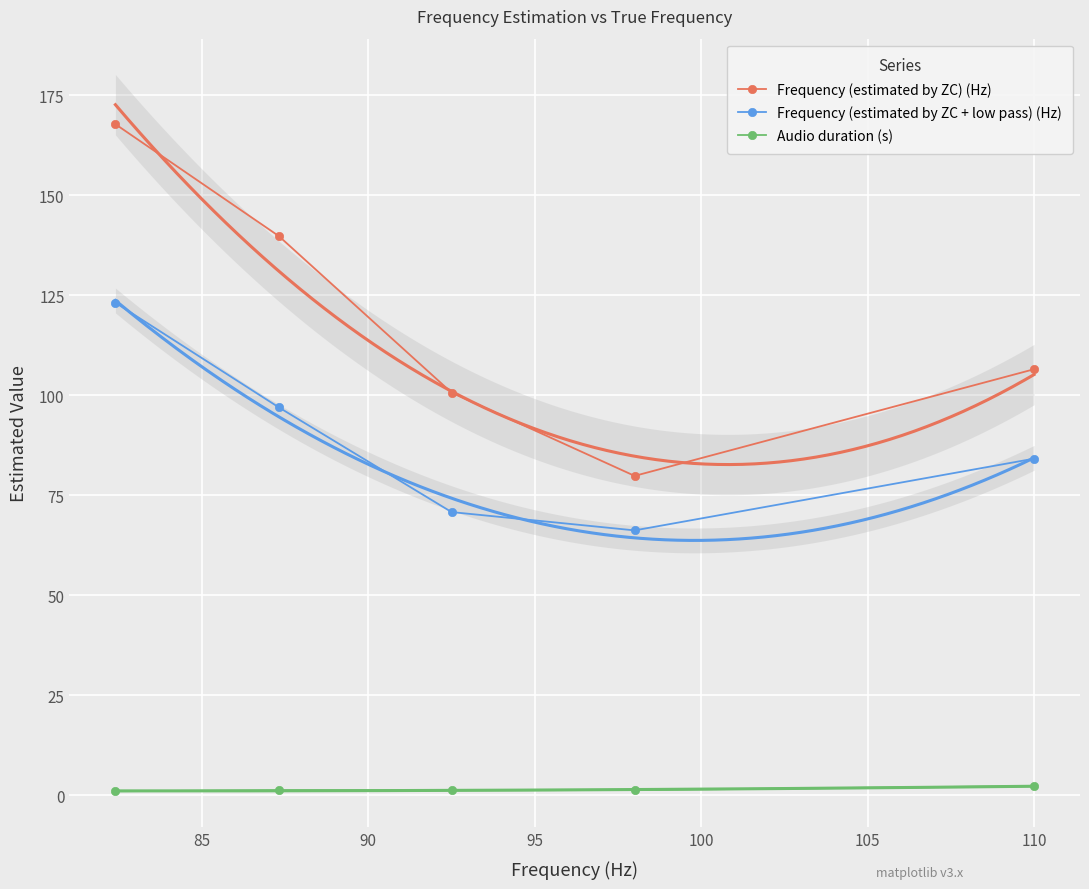

True or false: Frequency (estimated by ZC + low pass) (Hz) and Frequency (estimated by ZC) (Hz) intersect in this chart.

False